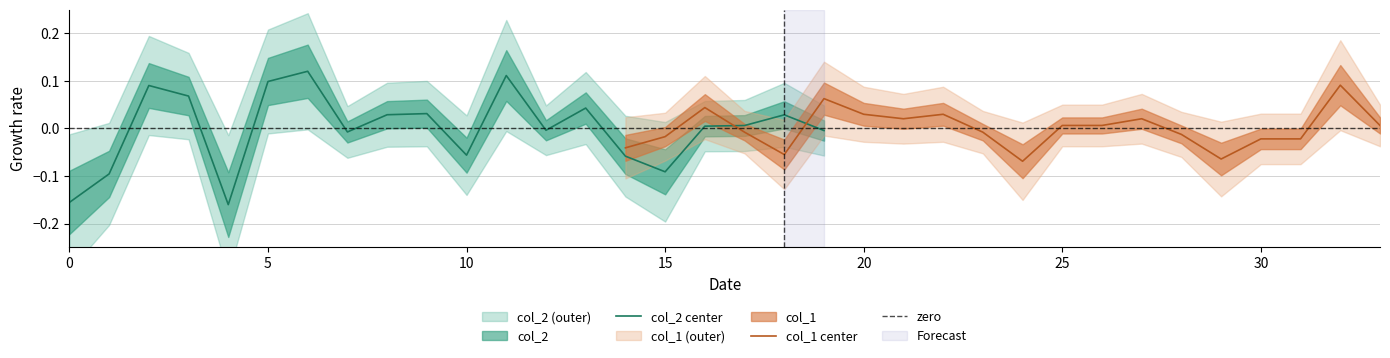

List the series in order of their overall mean, lowest first.

col_1, col_2